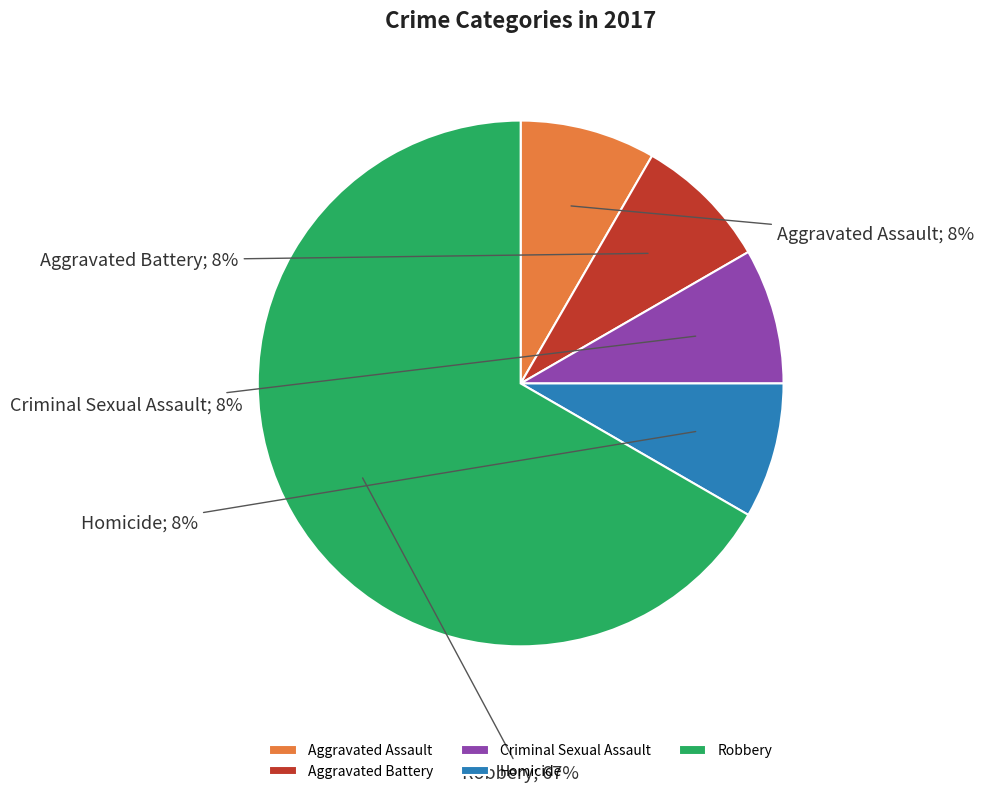

Is there a majority slice in this chart?

Yes